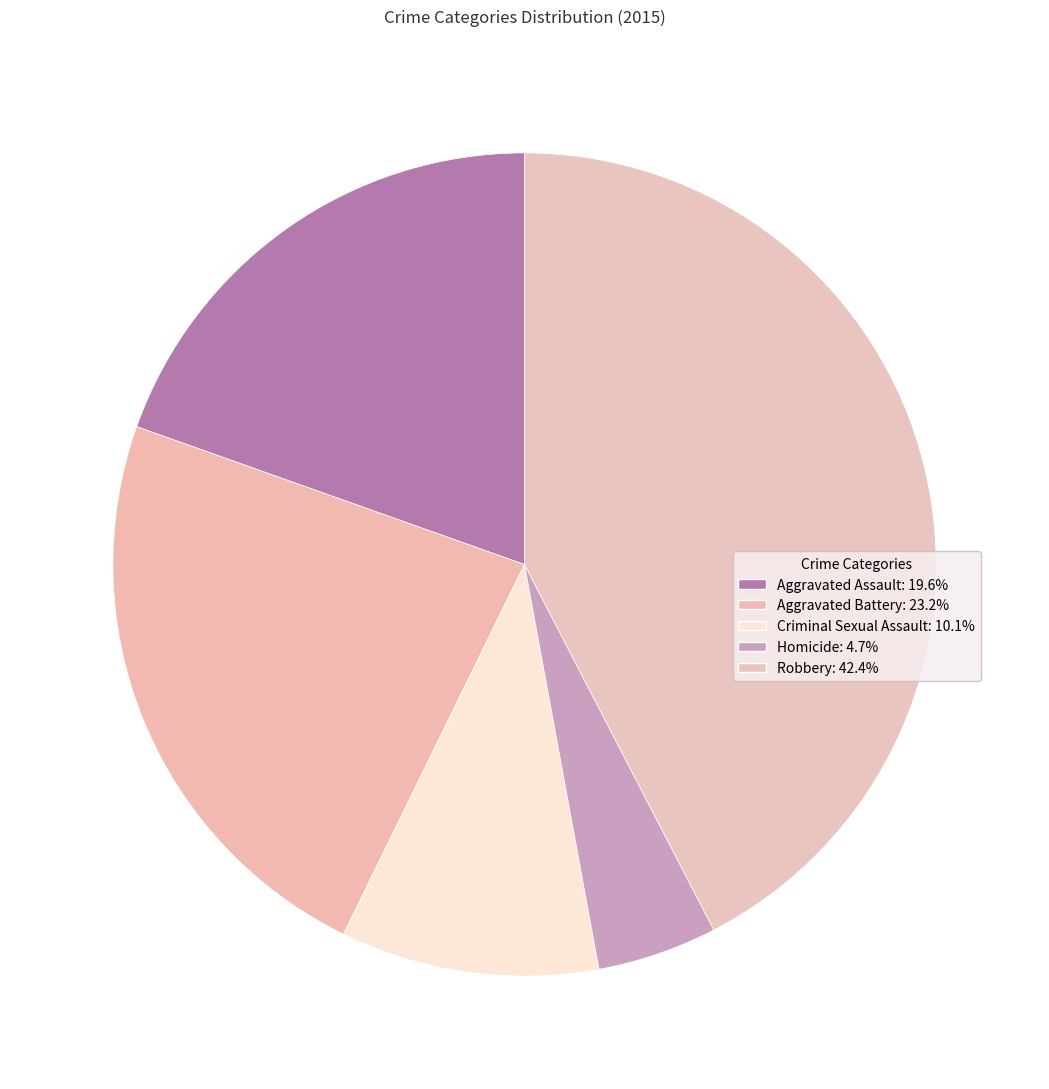

To the nearest percent, what percentage of the pie is Criminal Sexual Assault?

10%